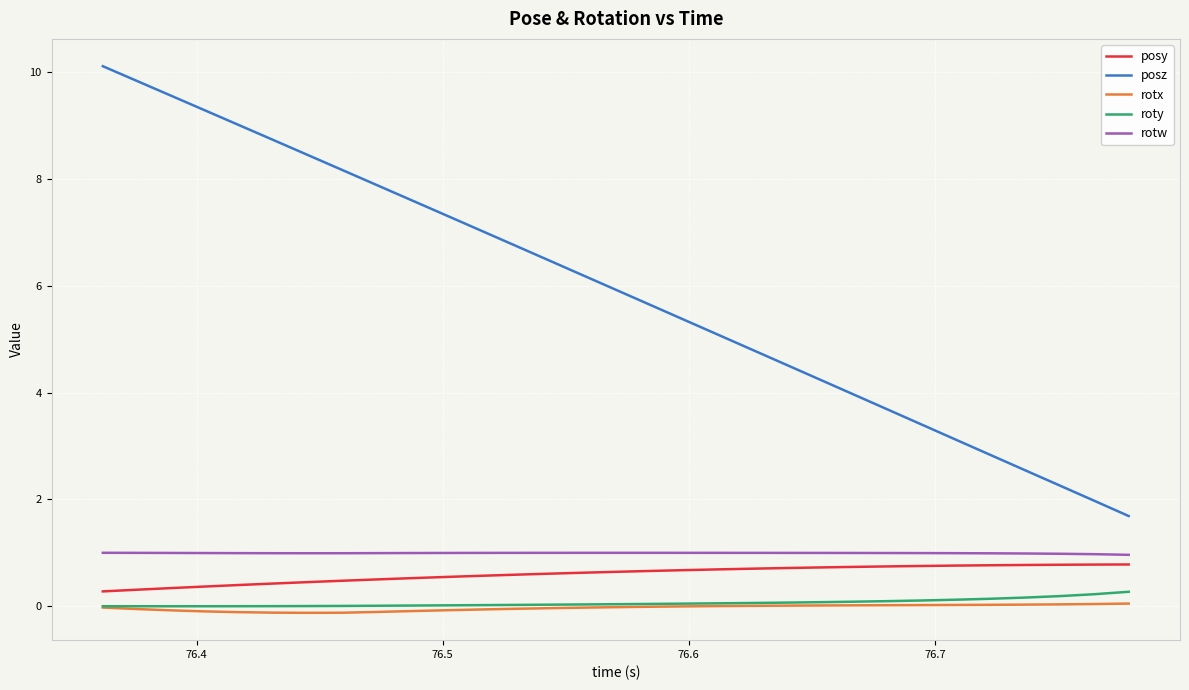

Which series has the largest range (max minus min)?

posz